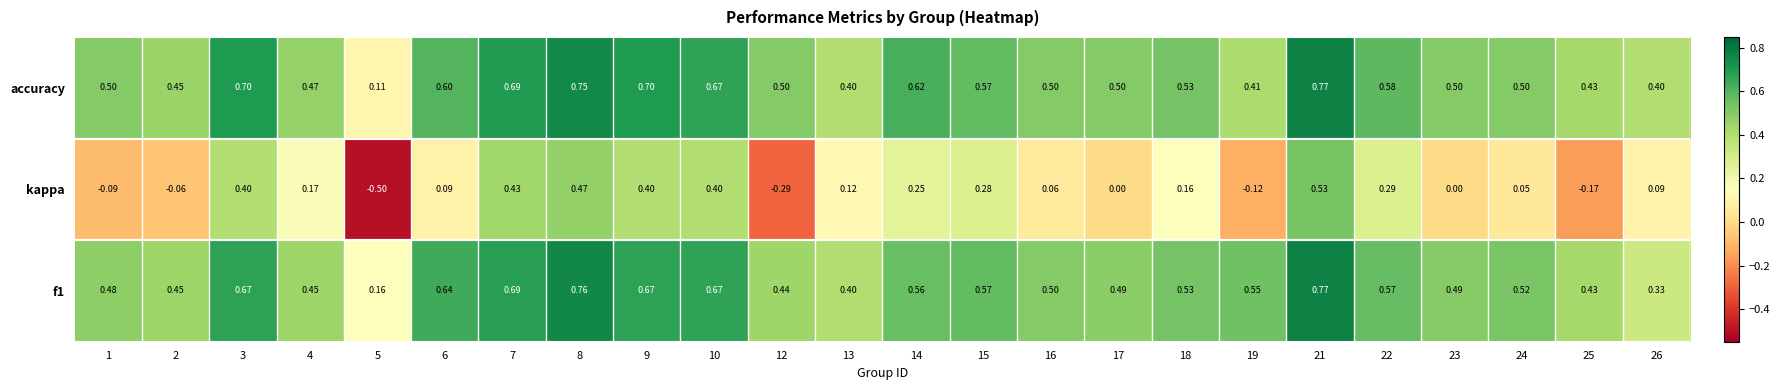

Between 3 and 10, which series saw the biggest shift?

accuracy